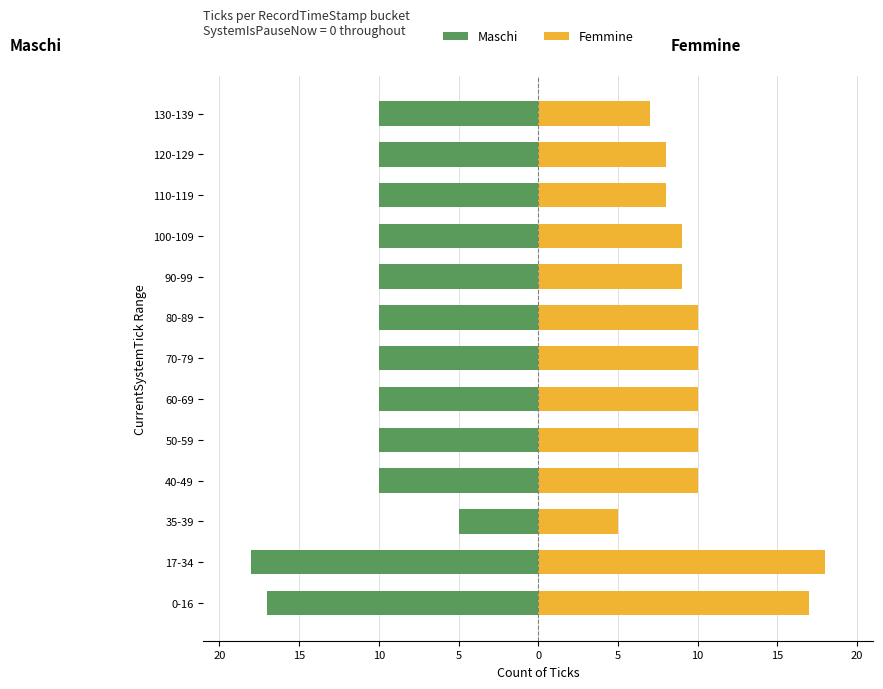

At 130-139, list the series in order from smallest to largest.

Maschi, Femmine